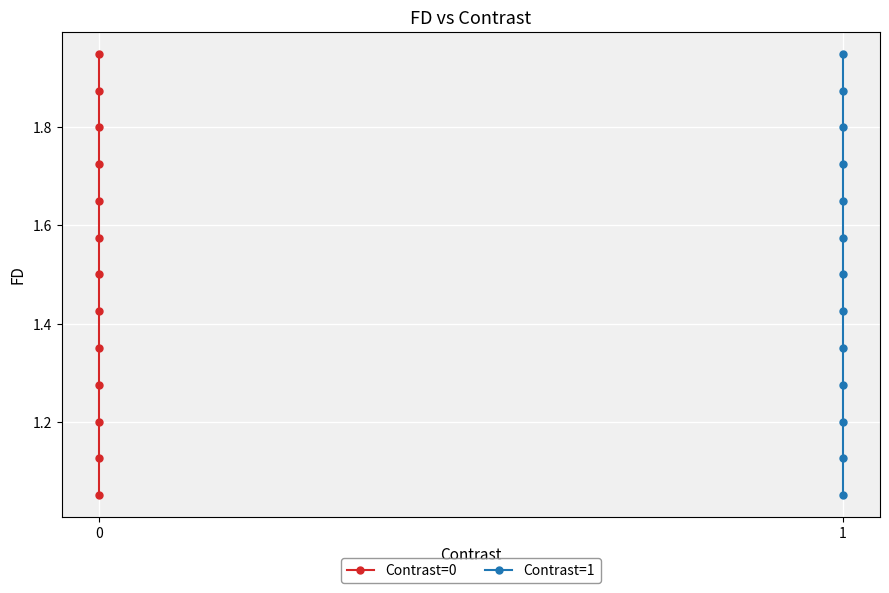

Which series changed the most between 0 and 1?

Contrast=0